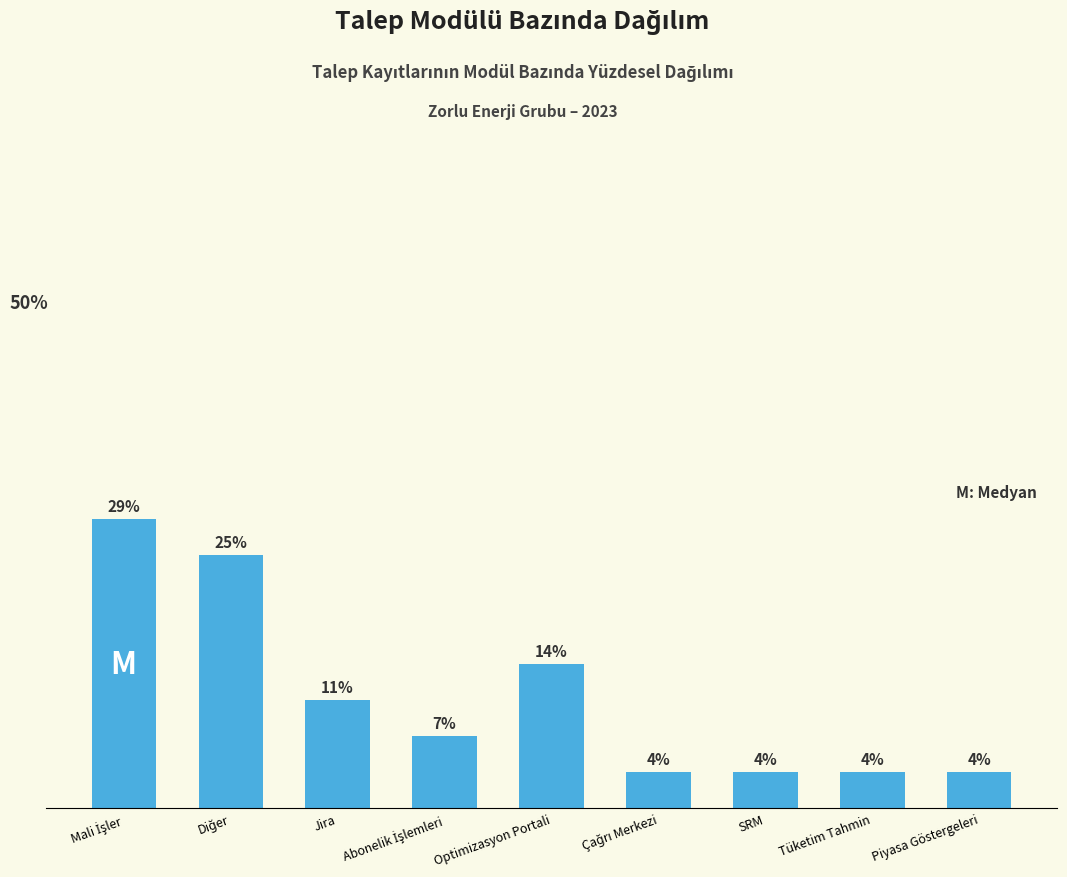

Are the bars horizontal?

No